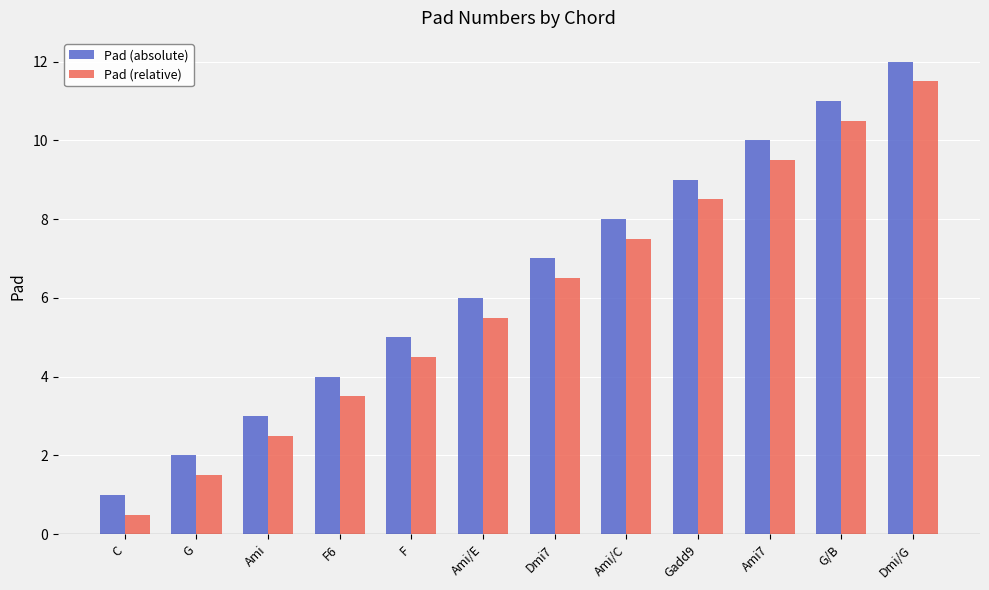

What is the label of the 9th bar from the left?

Gadd9